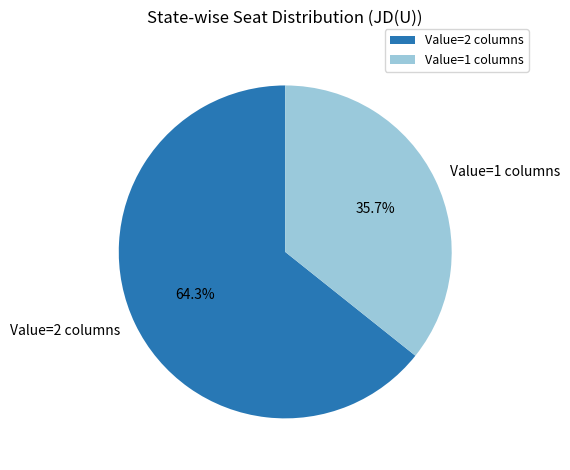

Which has a higher value, Value=2 columns or Value=1 columns?

Value=2 columns